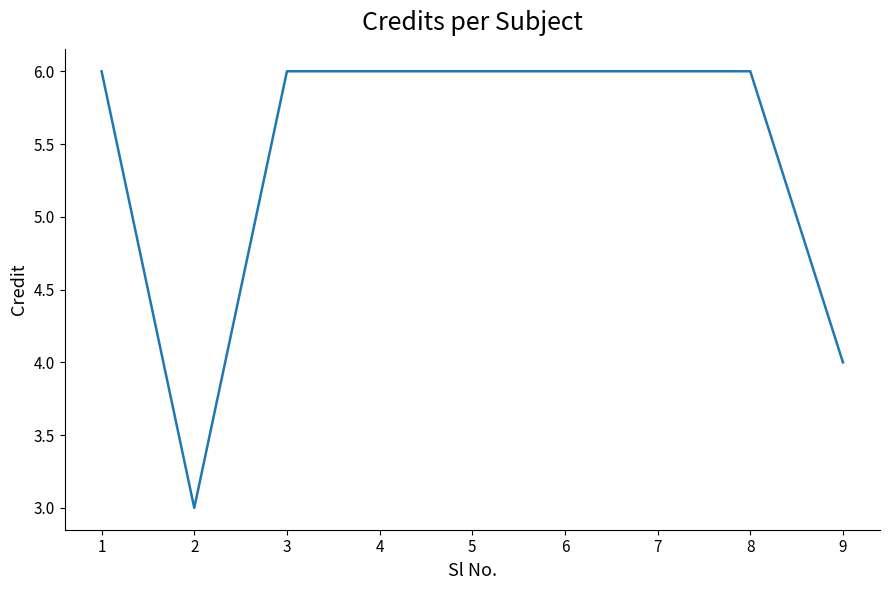

Where is the data nearest to the value 4?

9